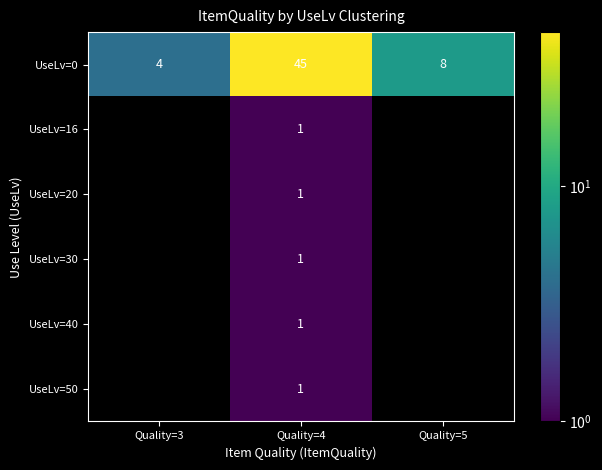

What is the average value of the UseLv=0 series?

19